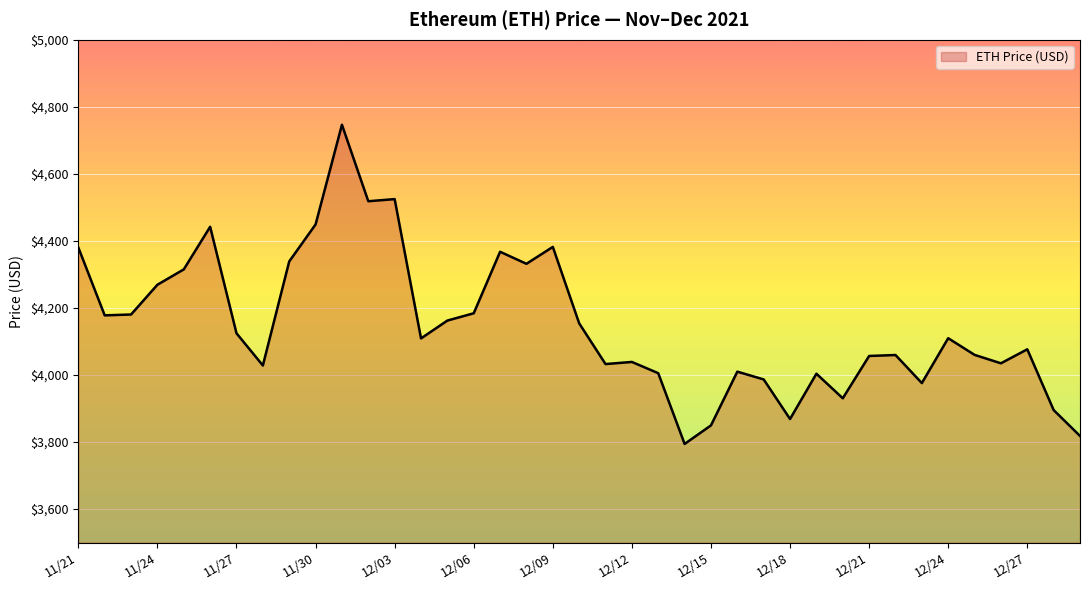

What is the greatest value displayed?

4746.4